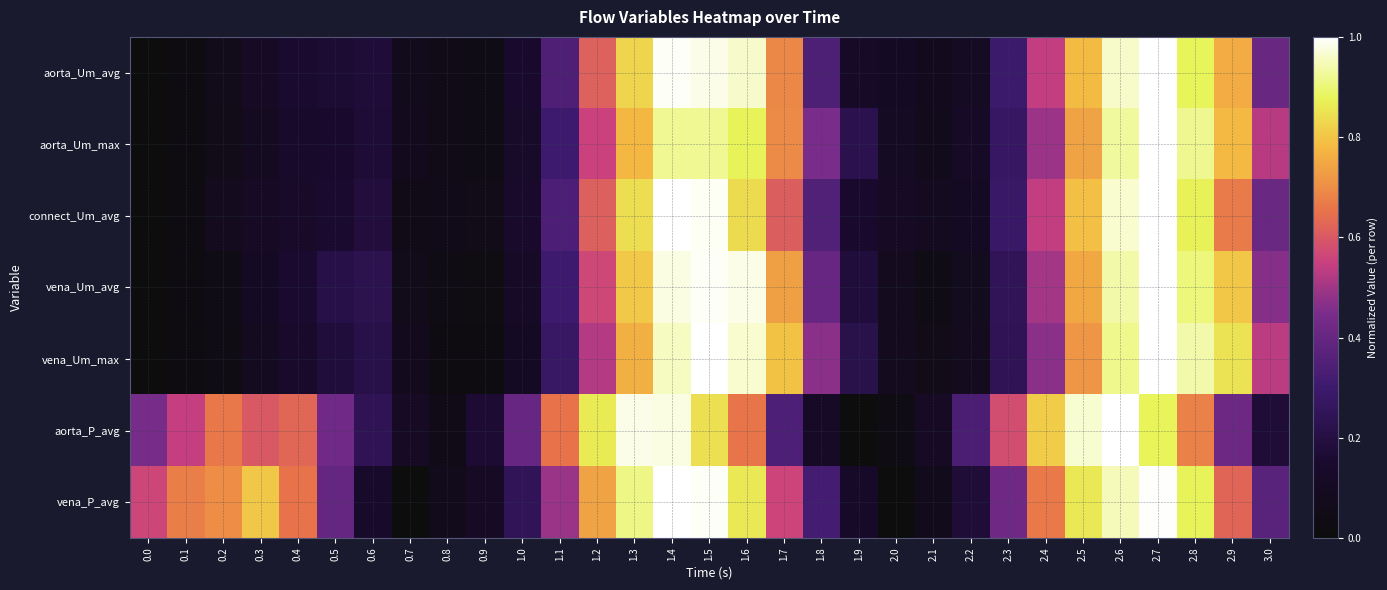

Reading left to right, transcribe all the data shown in this chart.

aorta_Um_avg: 0.0=0.0	0.1=0.0	0.2=0.1	0.3=0.1	0.4=0.2	0.5=0.2	0.6=0.2	0.7=0.1	0.8=0.1	0.9=0.0	1.0=0.1	1.1=0.3	1.2=0.6	1.3=0.8	1.4=1.0	1.5=1.0	1.6=1.0	1.7=0.7	1.8=0.3	1.9=0.1	2.0=0.1	2.1=0.1	2.2=0.1	2.3=0.3	2.4=0.5	2.5=0.8	2.6=1.0	2.7=1.0	2.8=0.9	2.9=0.8	3.0=0.4
aorta_Um_max: 0.0=0.0	0.1=0.0	0.2=0.0	0.3=0.1	0.4=0.1	0.5=0.1	0.6=0.2	0.7=0.1	0.8=0.1	0.9=0.0	1.0=0.1	1.1=0.3	1.2=0.6	1.3=0.8	1.4=0.9	1.5=0.9	1.6=0.9	1.7=0.7	1.8=0.4	1.9=0.2	2.0=0.1	2.1=0.1	2.2=0.1	2.3=0.3	2.4=0.5	2.5=0.7	2.6=0.9	2.7=1.0	2.8=0.9	2.9=0.8	3.0=0.5
connect_Um_avg: 0.0=0.0	0.1=0.0	0.2=0.1	0.3=0.1	0.4=0.1	0.5=0.2	0.6=0.2	0.7=0.1	0.8=0.1	0.9=0.0	1.0=0.1	1.1=0.3	1.2=0.6	1.3=0.8	1.4=1.0	1.5=1.0	1.6=0.8	1.7=0.6	1.8=0.4	1.9=0.1	2.0=0.1	2.1=0.1	2.2=0.1	2.3=0.3	2.4=0.5	2.5=0.8	2.6=1.0	2.7=1.0	2.8=0.9	2.9=0.7	3.0=0.4
vena_Um_avg: 0.0=0.0	0.1=0.0	0.2=0.0	0.3=0.1	0.4=0.2	0.5=0.2	0.6=0.2	0.7=0.1	0.8=0.0	0.9=0.0	1.0=0.1	1.1=0.3	1.2=0.6	1.3=0.8	1.4=1.0	1.5=1.0	1.6=1.0	1.7=0.7	1.8=0.4	1.9=0.2	2.0=0.1	2.1=0.0	2.2=0.1	2.3=0.3	2.4=0.5	2.5=0.7	2.6=0.9	2.7=1.0	2.8=0.9	2.9=0.8	3.0=0.5
vena_Um_max: 0.0=0.0	0.1=0.0	0.2=0.0	0.3=0.1	0.4=0.1	0.5=0.2	0.6=0.2	0.7=0.1	0.8=0.0	0.9=0.0	1.0=0.1	1.1=0.3	1.2=0.5	1.3=0.8	1.4=1.0	1.5=1.0	1.6=1.0	1.7=0.8	1.8=0.5	1.9=0.2	2.0=0.1	2.1=0.0	2.2=0.1	2.3=0.2	2.4=0.5	2.5=0.7	2.6=0.9	2.7=1.0	2.8=0.9	2.9=0.8	3.0=0.5
aorta_P_avg: 0.0=0.4	0.1=0.5	0.2=0.7	0.3=0.6	0.4=0.6	0.5=0.4	0.6=0.2	0.7=0.1	0.8=0.1	0.9=0.2	1.0=0.4	1.1=0.7	1.2=0.9	1.3=1.0	1.4=1.0	1.5=0.8	1.6=0.7	1.7=0.3	1.8=0.1	1.9=0.0	2.0=0.0	2.1=0.1	2.2=0.3	2.3=0.6	2.4=0.8	2.5=1.0	2.6=1.0	2.7=0.9	2.8=0.7	2.9=0.4	3.0=0.2
vena_P_avg: 0.0=0.6	0.1=0.7	0.2=0.7	0.3=0.8	0.4=0.7	0.5=0.4	0.6=0.1	0.7=0.0	0.8=0.1	0.9=0.1	1.0=0.2	1.1=0.5	1.2=0.7	1.3=0.9	1.4=1.0	1.5=1.0	1.6=0.9	1.7=0.6	1.8=0.3	1.9=0.1	2.0=0.0	2.1=0.1	2.2=0.2	2.3=0.4	2.4=0.7	2.5=0.9	2.6=0.9	2.7=1.0	2.8=0.9	2.9=0.6	3.0=0.4